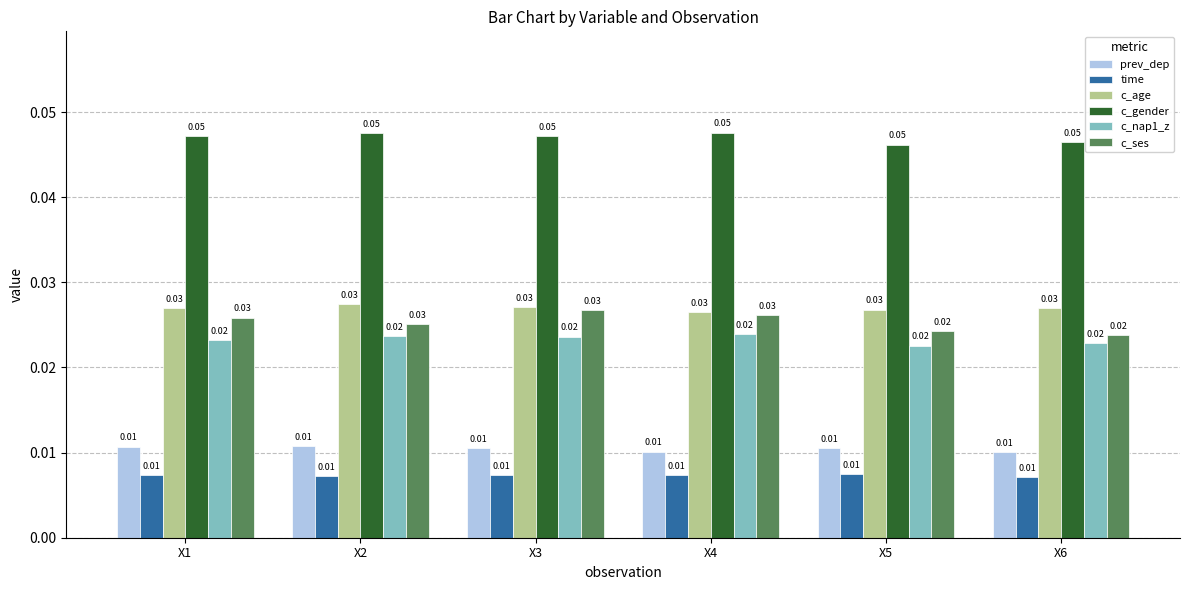

Which series has the largest range (max minus min)?

c_ses